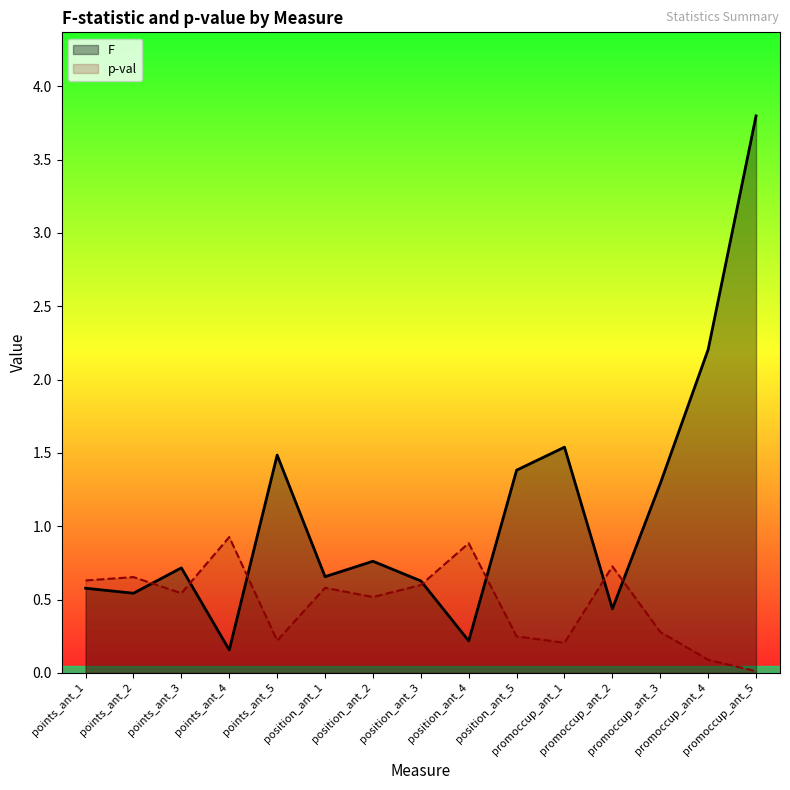

Reading left to right, what are all the values shown in this chart?

F: 0.6	0.5	0.7	0.2	1.5	0.7	0.8	0.6	0.2	1.4	1.5	0.4	1.3	2.2	3.8
p-val: 0.6	0.7	0.5	0.9	0.2	0.6	0.5	0.6	0.9	0.2	0.2	0.7	0.3	0.1	0.0